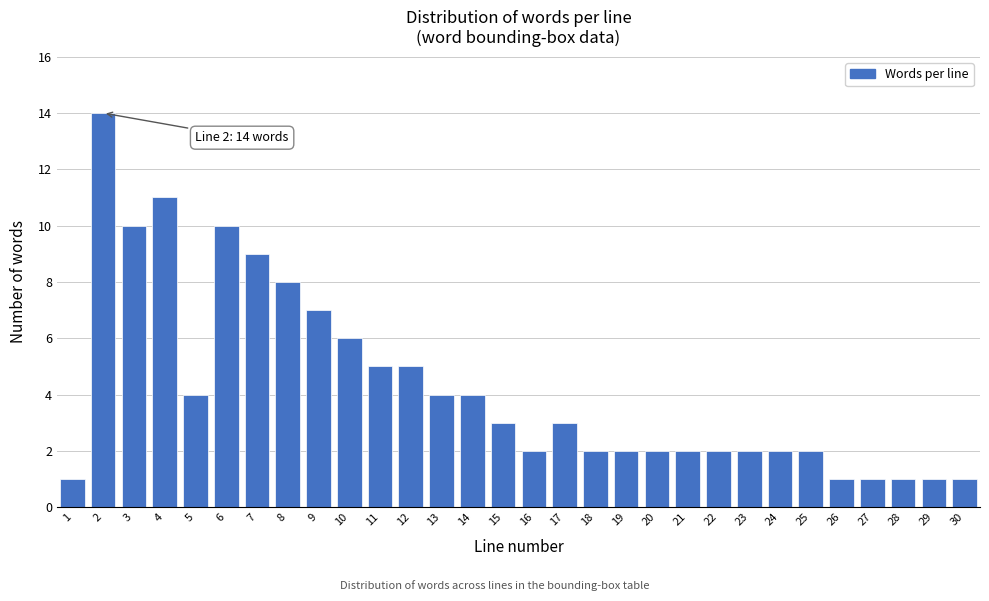

Reading left to right, transcribe all the data shown in this chart.

1	14	10	11	4	10	9	8	7	6	5	5	4	4	3	2	3	2	2	2	2	2	2	2	2	1	1	1	1	1